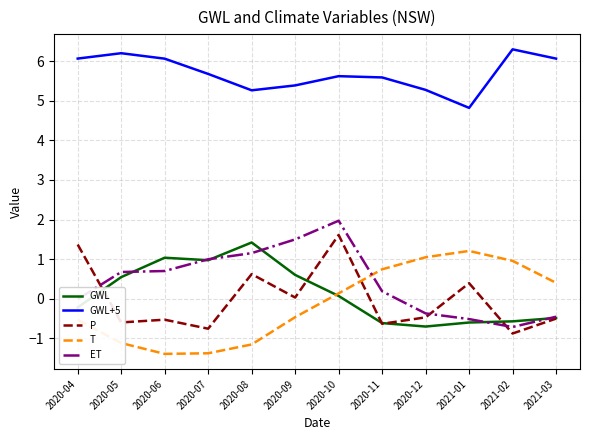

Which series changed the most between 2020-05 and 2021-01?

T